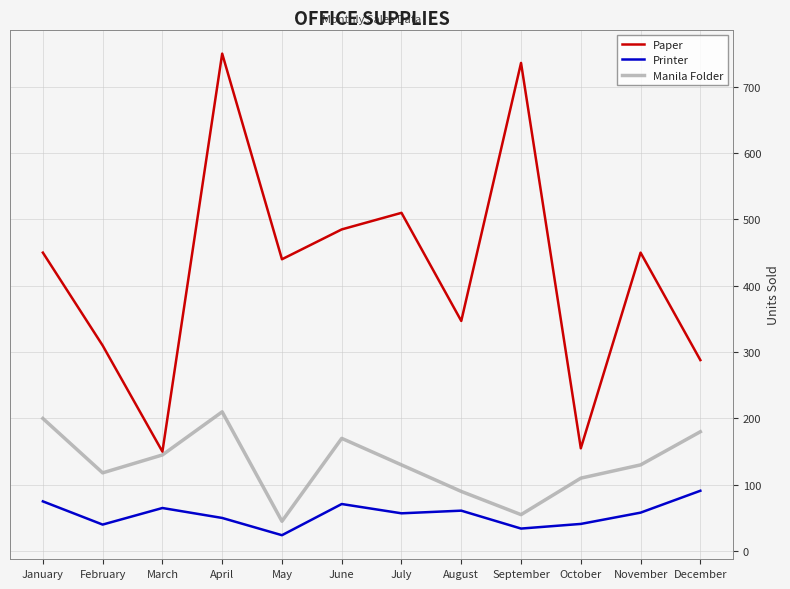

What is the difference between the maximum and minimum values in the Paper series?

600